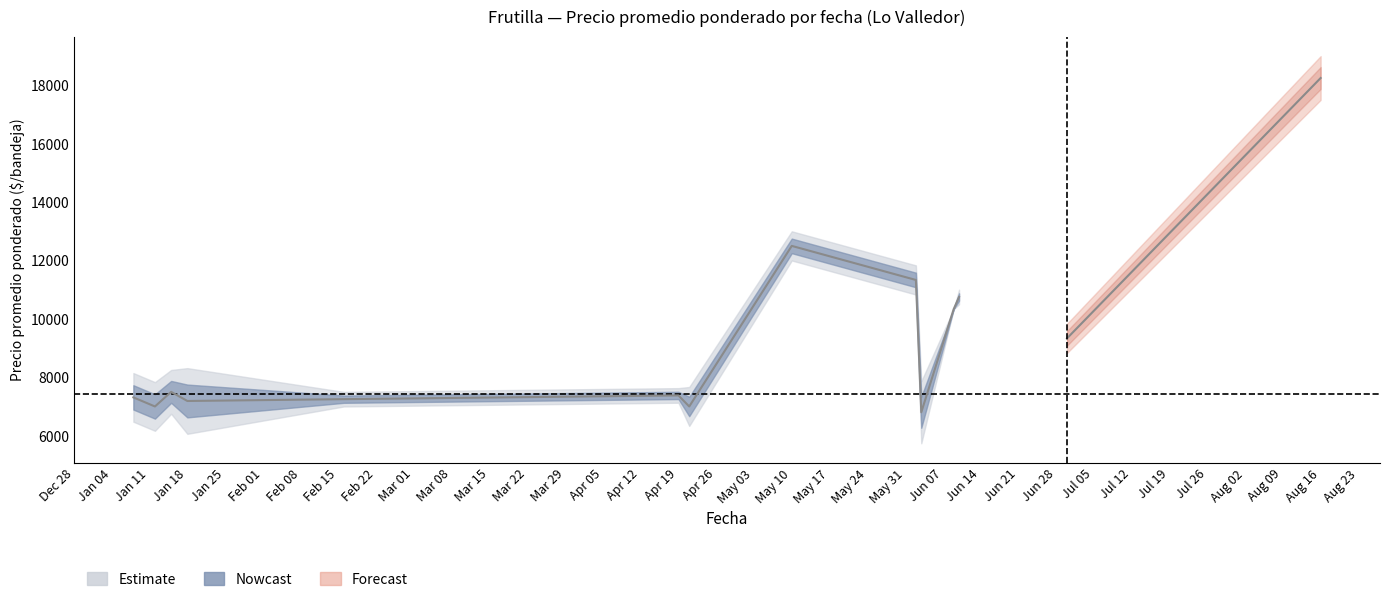

What is the label of the 2nd point from the left?

2021-01-12